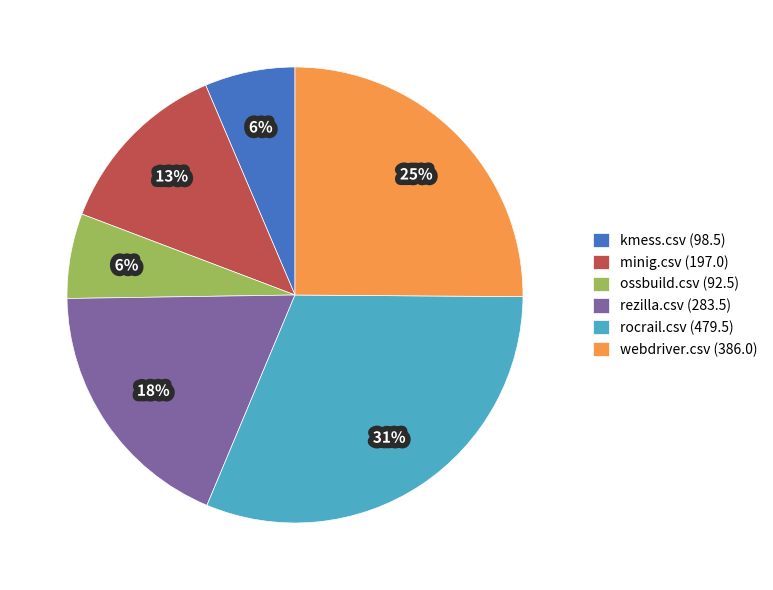

What is the ratio of the value at rocrail.csv (479.5) to the value at ossbuild.csv (92.5)?

5.2